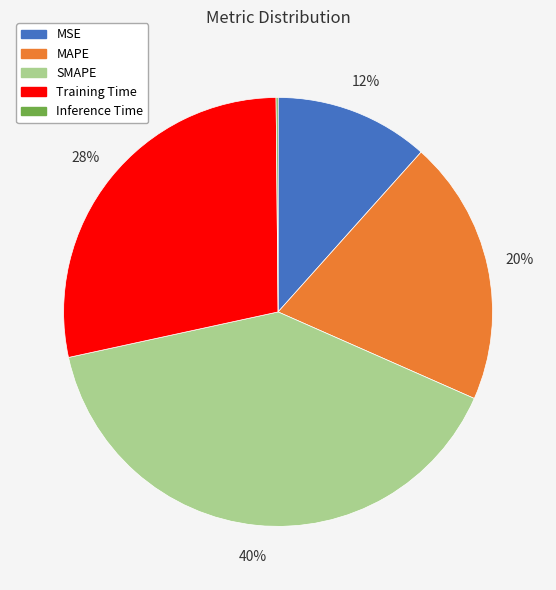

To the nearest percent, what is the difference between the SMAPE and MSE slice percentages?

28%